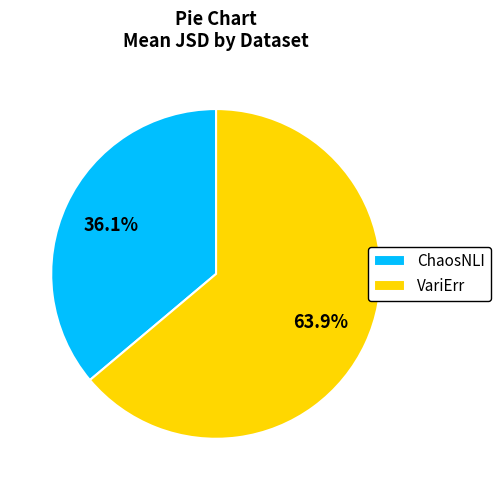

What percentage is the ChaosNLI slice, to the nearest percent?

36%